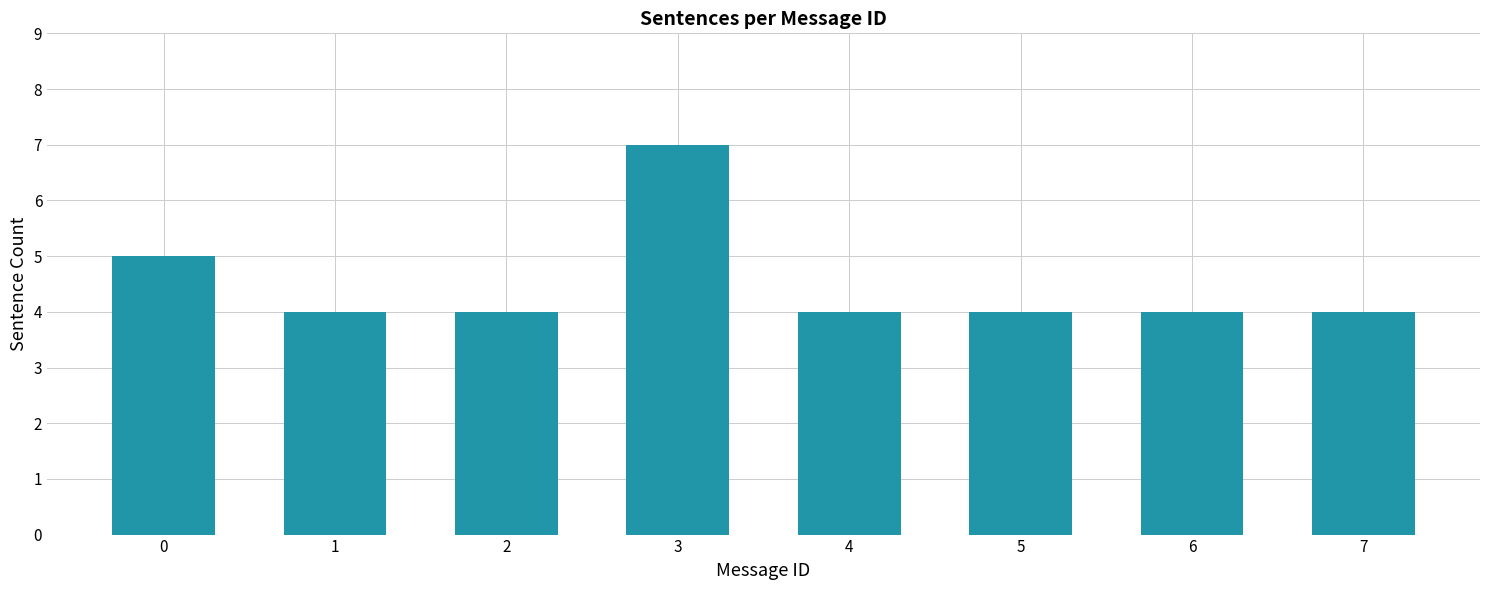

Reading right to left, transcribe all the data shown in this chart.

4	4	4	4	7	4	4	5